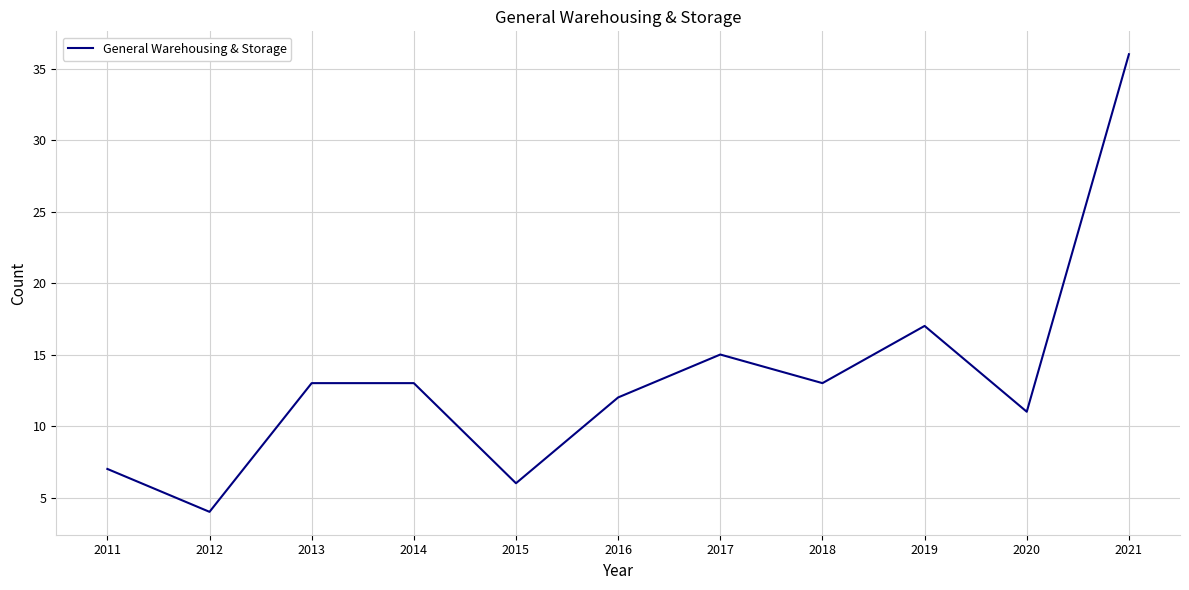

Is it true that the value at 2017 is 9?

False